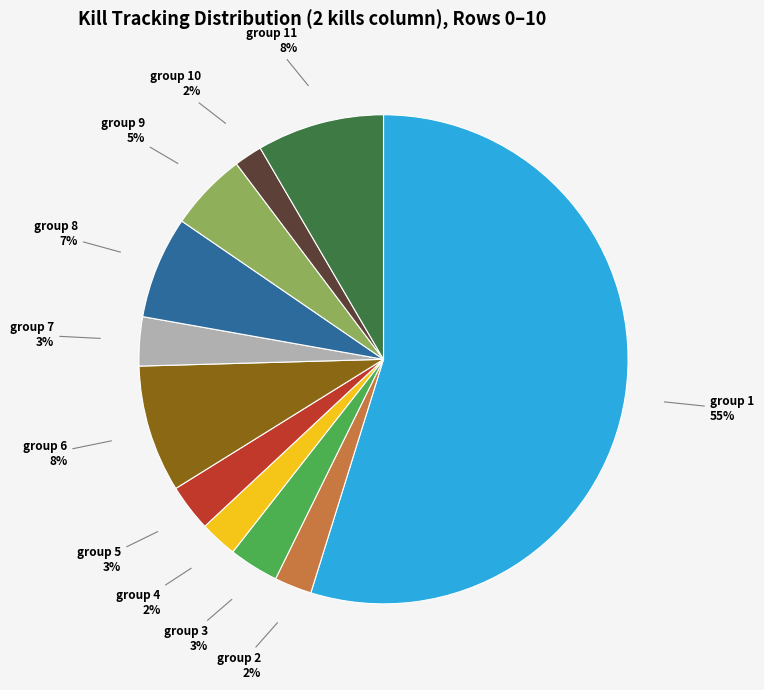

Is there any slice that represents more than half of the pie?

Yes